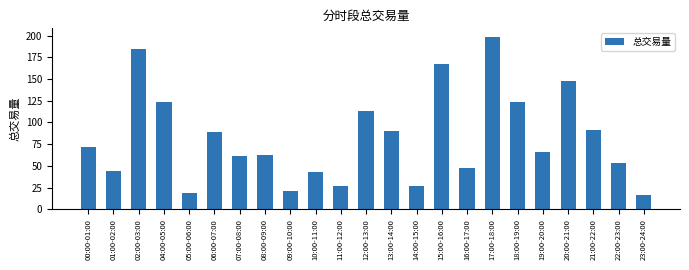

What is the smallest value displayed?

16.0